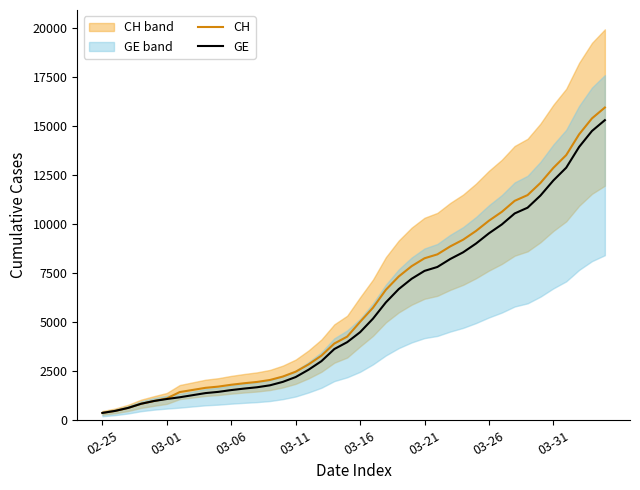

What is the value of the GE point at the 38th from the left?

13919